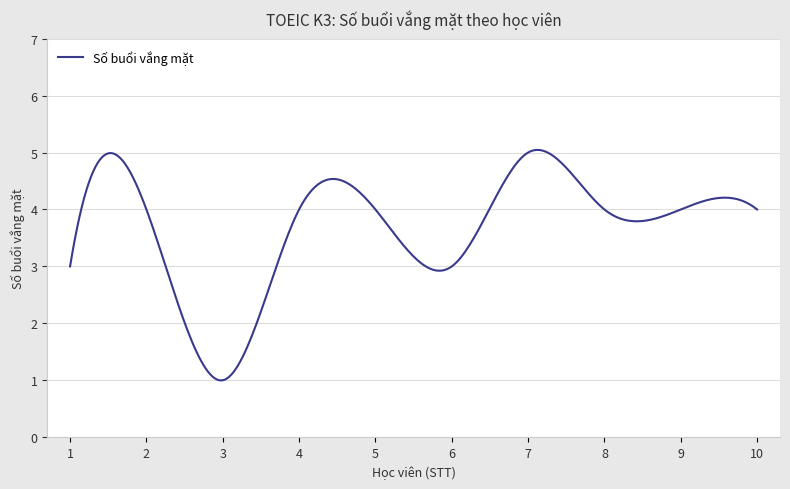

What is the difference between the maximum and minimum values?

4.0